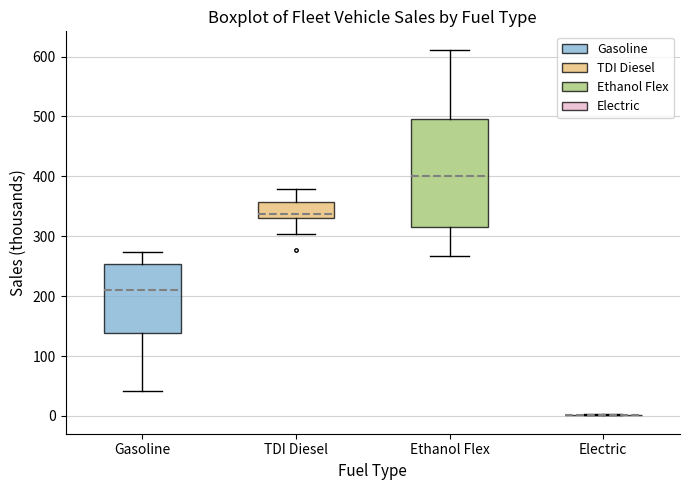

Where is the lower edge of the box for Gasoline on the y-axis? The values are not printed on the chart, so give them approximately, as read against the axis.

140